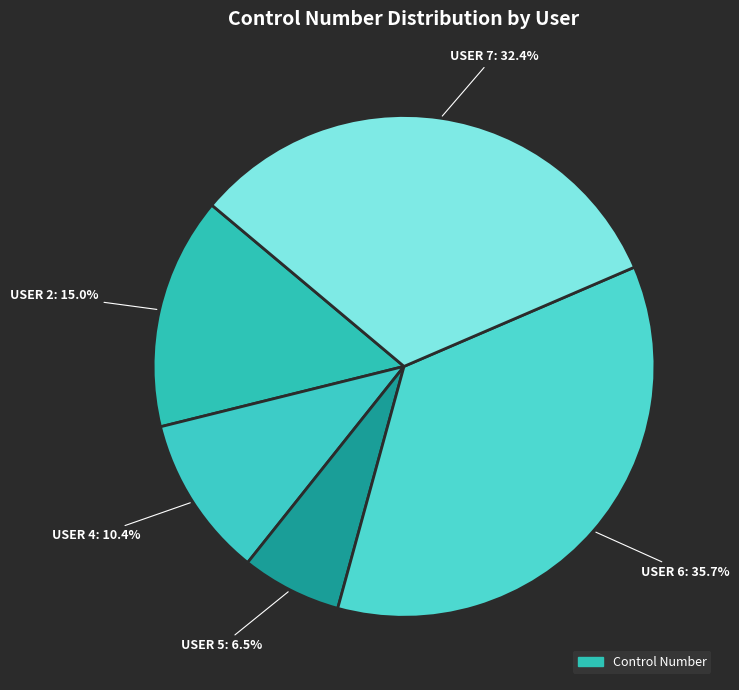

Rank the categories by value from highest to lowest.

User 6, User 7, User 2, User 4, User 5